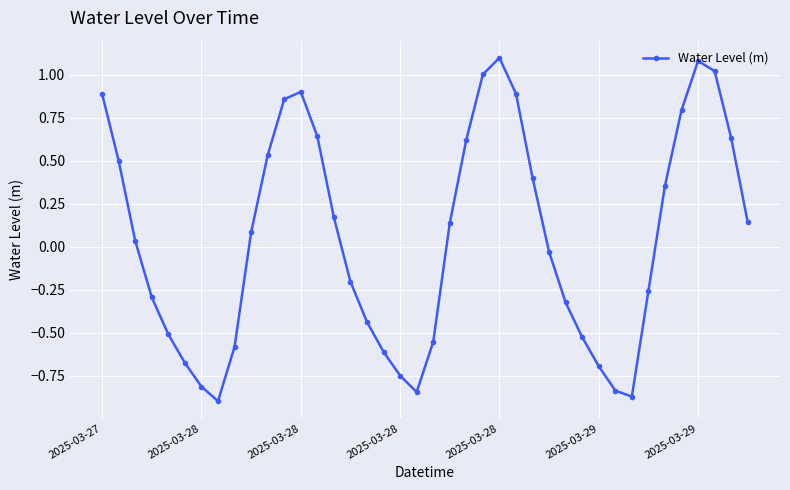

How many values are below 0?

19